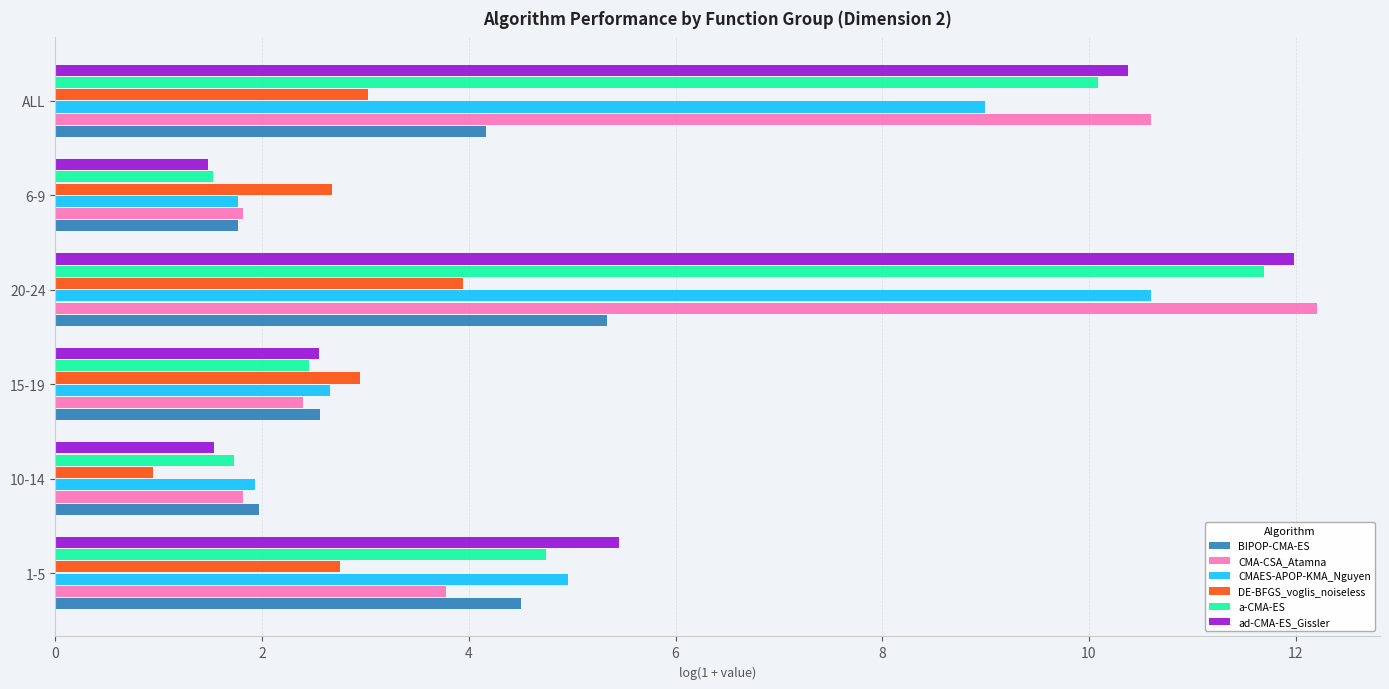

Between 1-5 and 10-14, which series saw the biggest shift?

ad-CMA-ES_Gissler